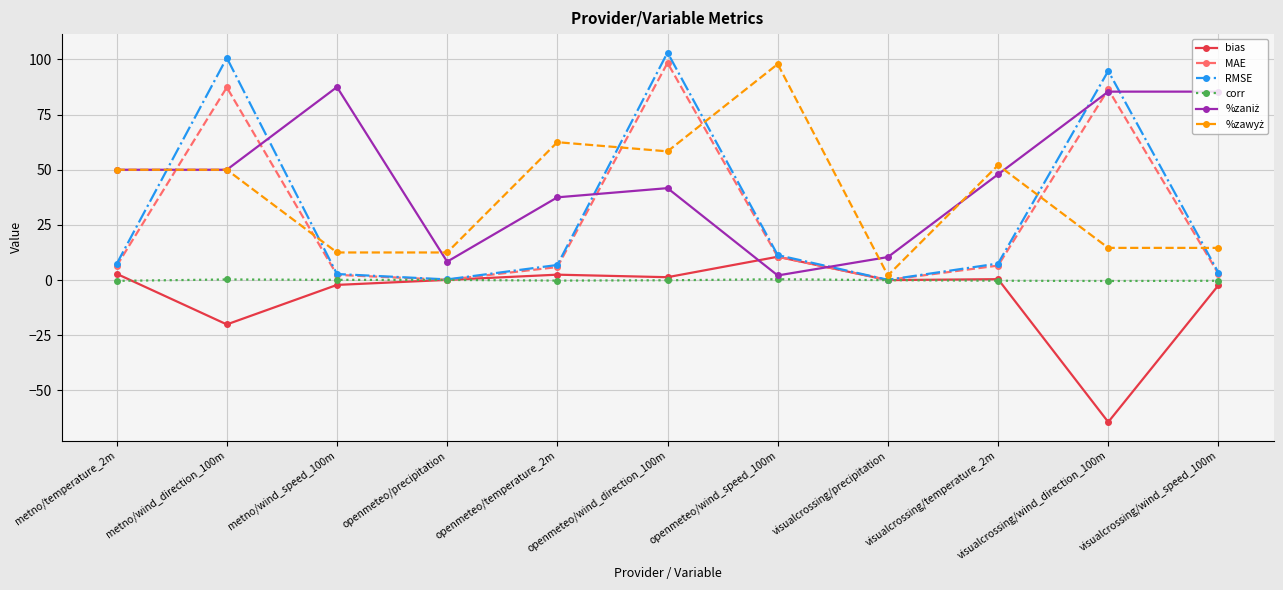

True or false: corr has a value of -0.4 at visualcrossing/wind_direction_100m.

True